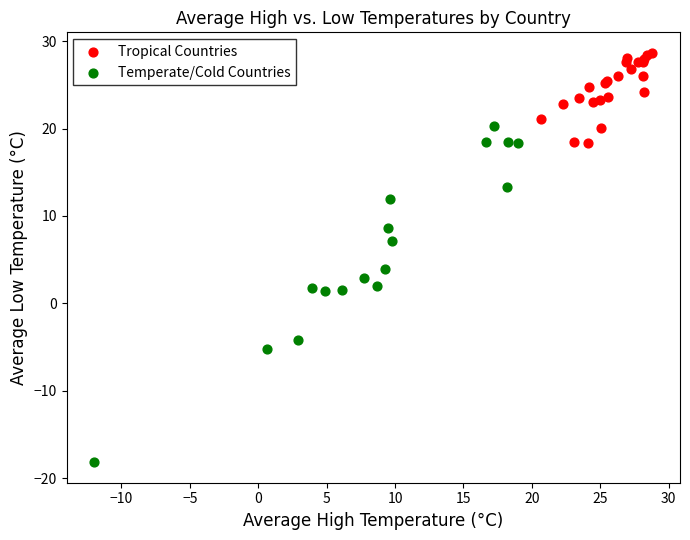

Which series contains the highest Y value?

Tropical Countries